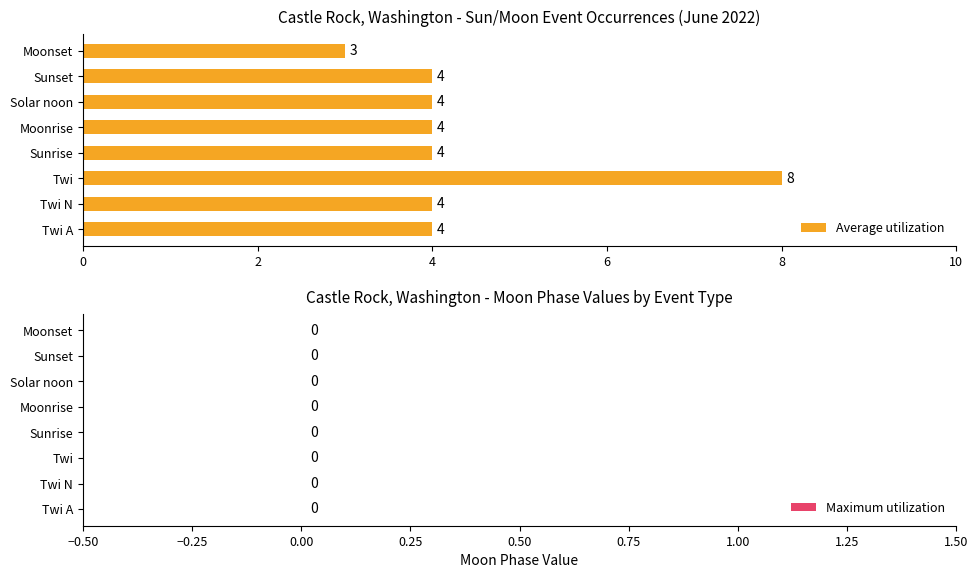

What value does the data have at Moonrise?

4